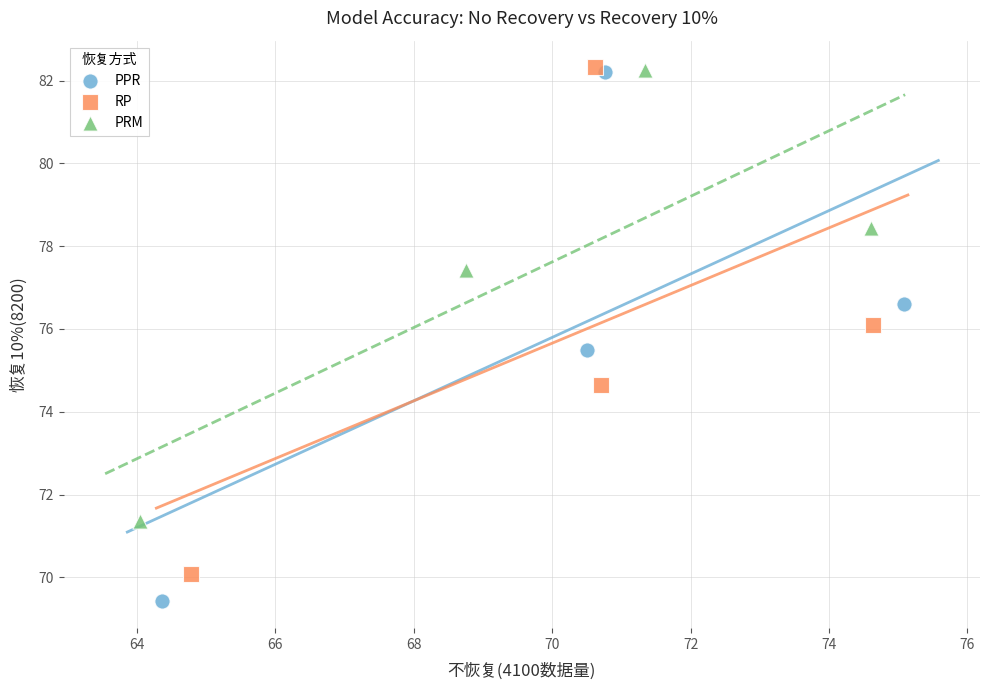

Which series has the widest spread of Y values?

PPR